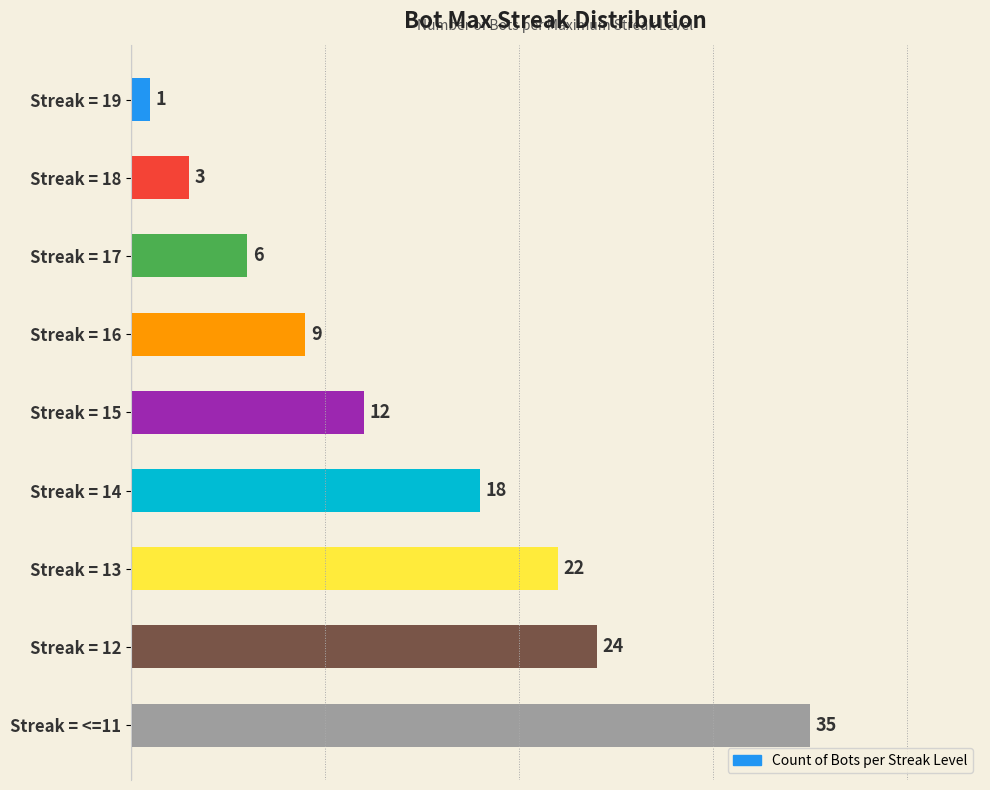

Does the chart contain stacked bars?

No